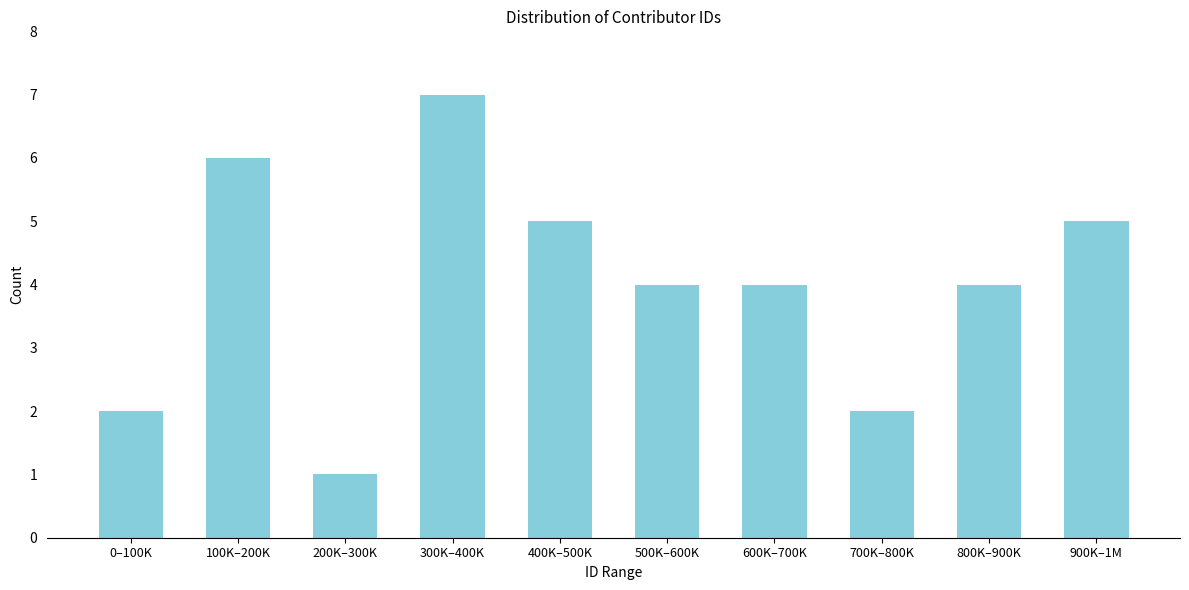

Reading left to right, transcribe all the data shown in this chart.

0–100K=2	100K–200K=6	200K–300K=1	300K–400K=7	400K–500K=5	500K–600K=4	600K–700K=4	700K–800K=2	800K–900K=4	900K–1M=5